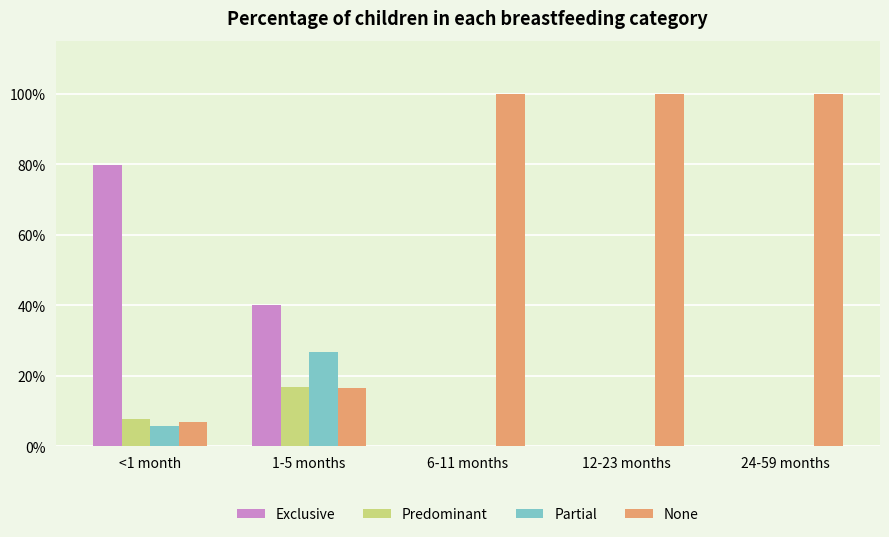

What is the spread (max minus min) of values at 6-11 months?

1.0